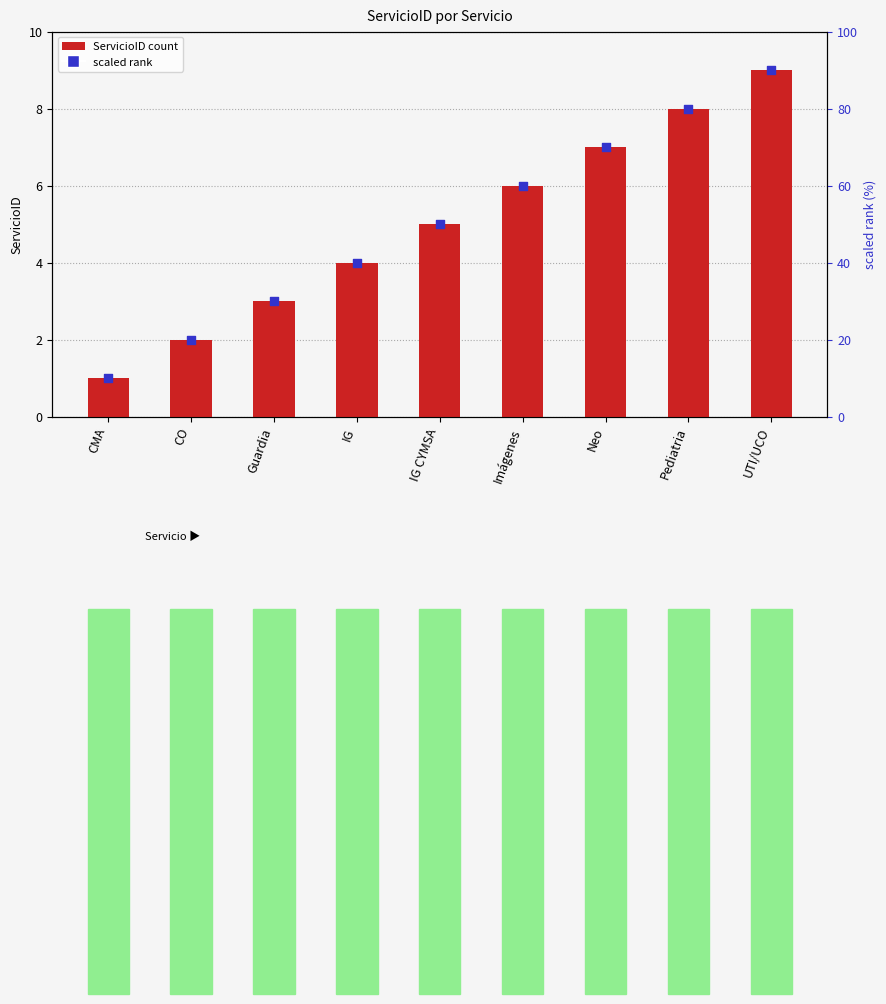

Which series has the largest total across all categories?

scaled rank